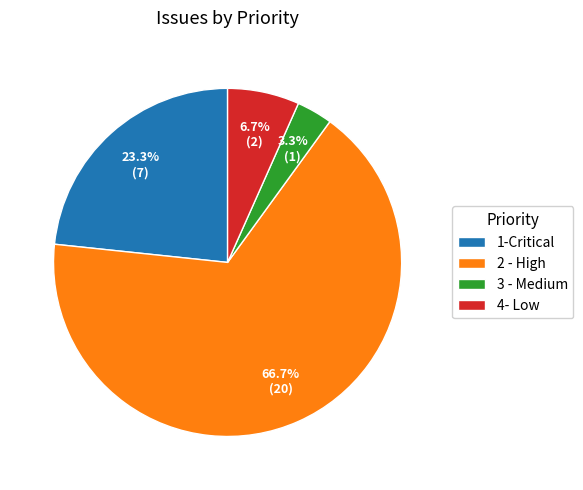

Which category has the smallest portion of the pie?

3 - Medium